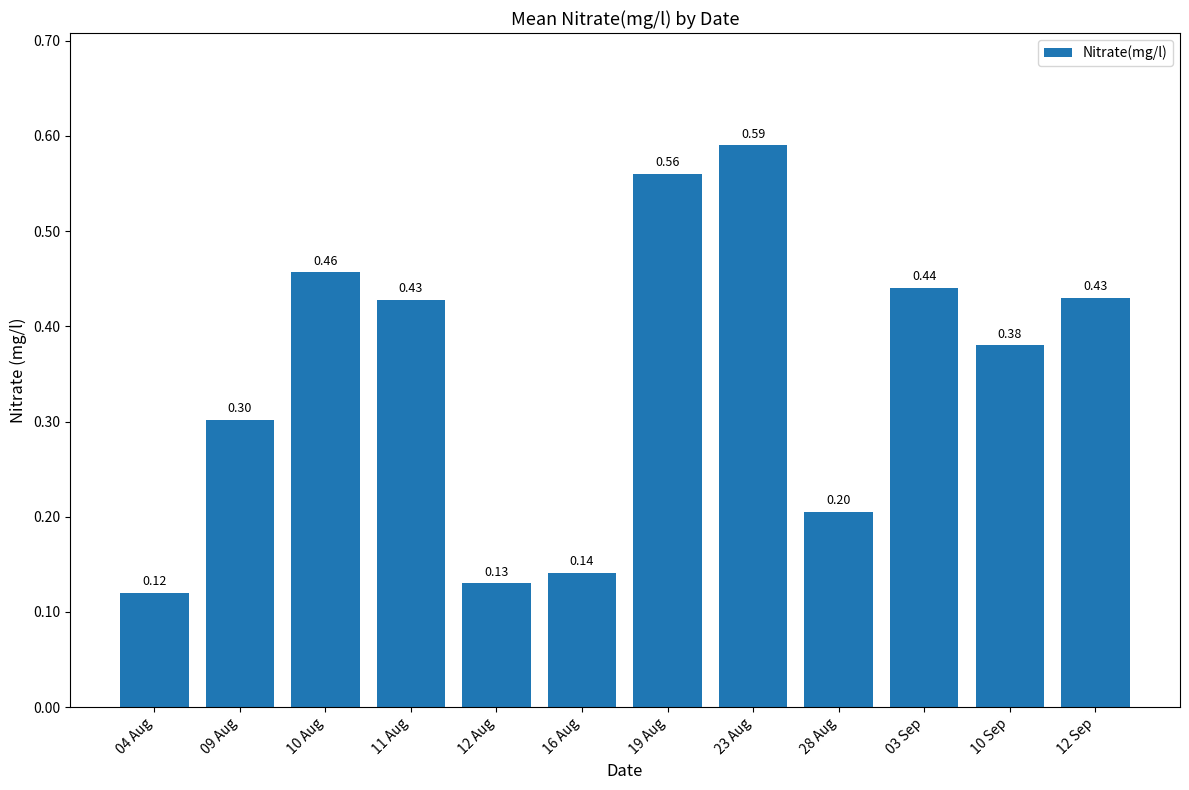

Between 12 Aug and 12 Sep, which is larger?

12 Sep